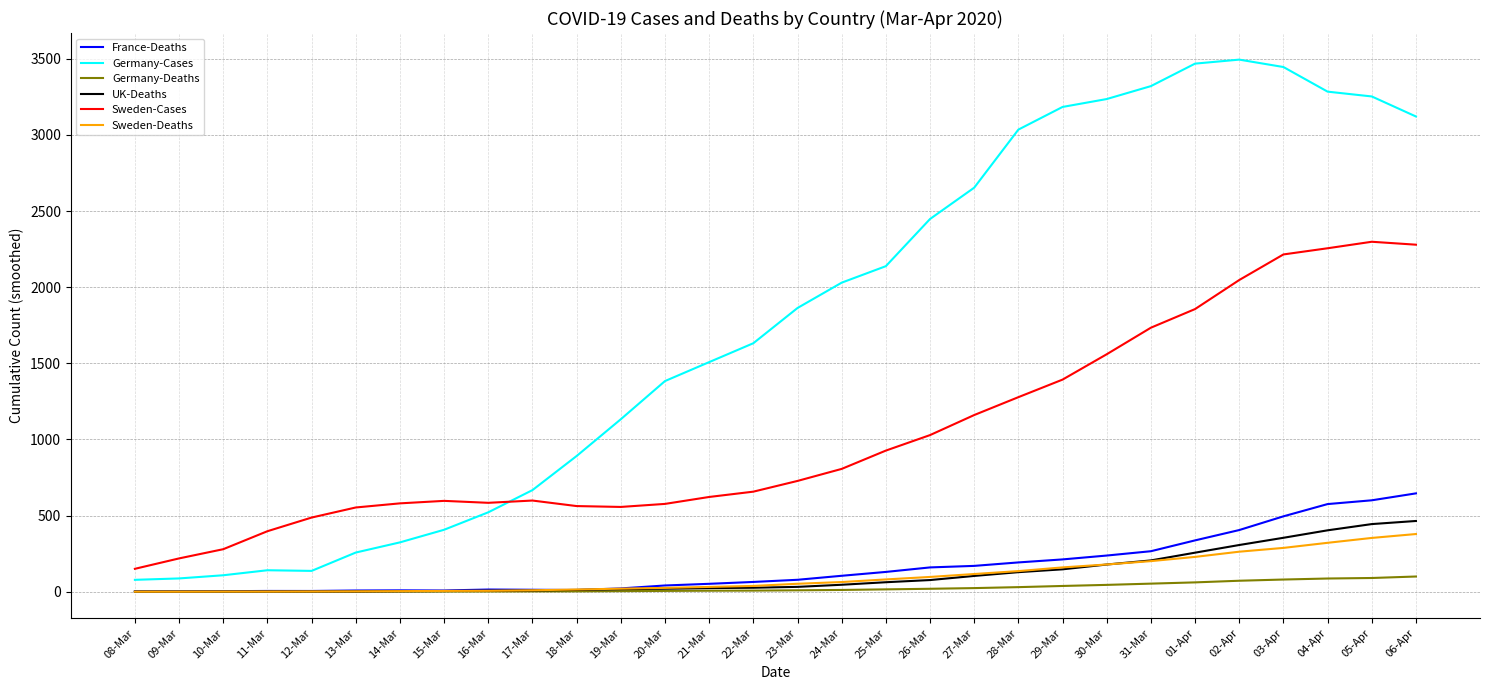

Which series has the largest total across all categories?

Germany-Cases